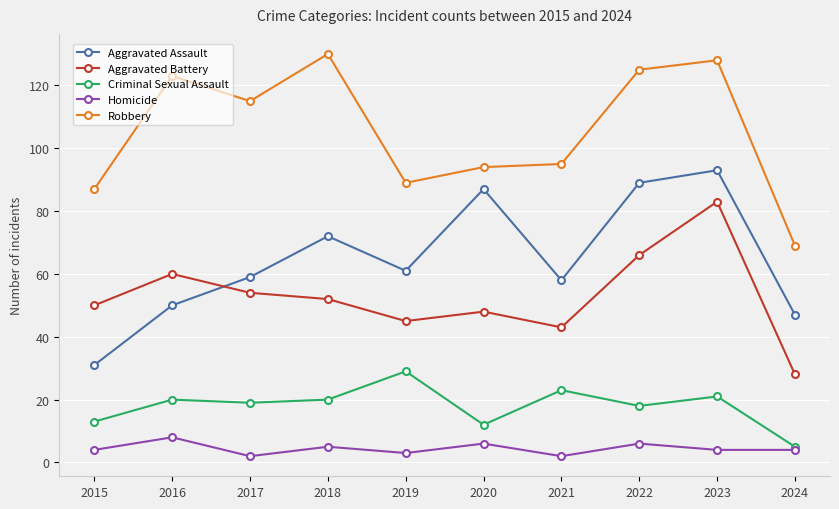

What is the spread (max minus min) of values at 2015?

83